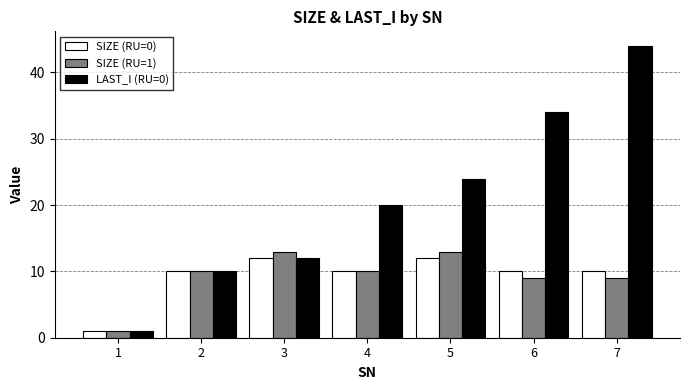

Which category has the lowest value in the LAST_I (RU=0) series?

1